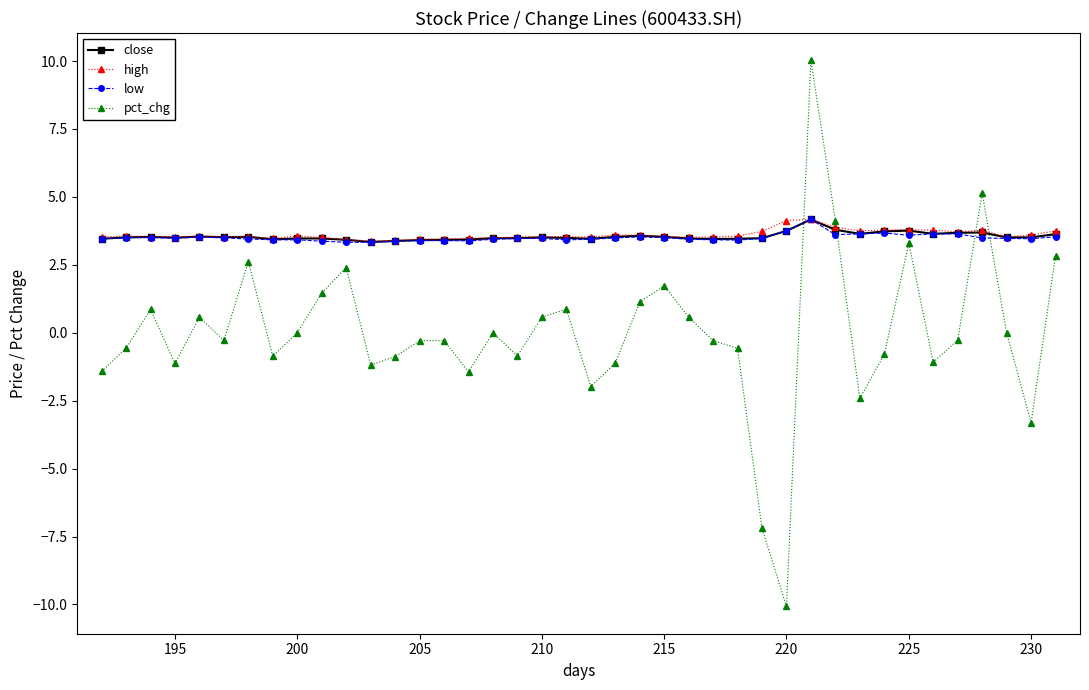

True or false: pct_chg has more than 1 points higher than both neighbors.

True